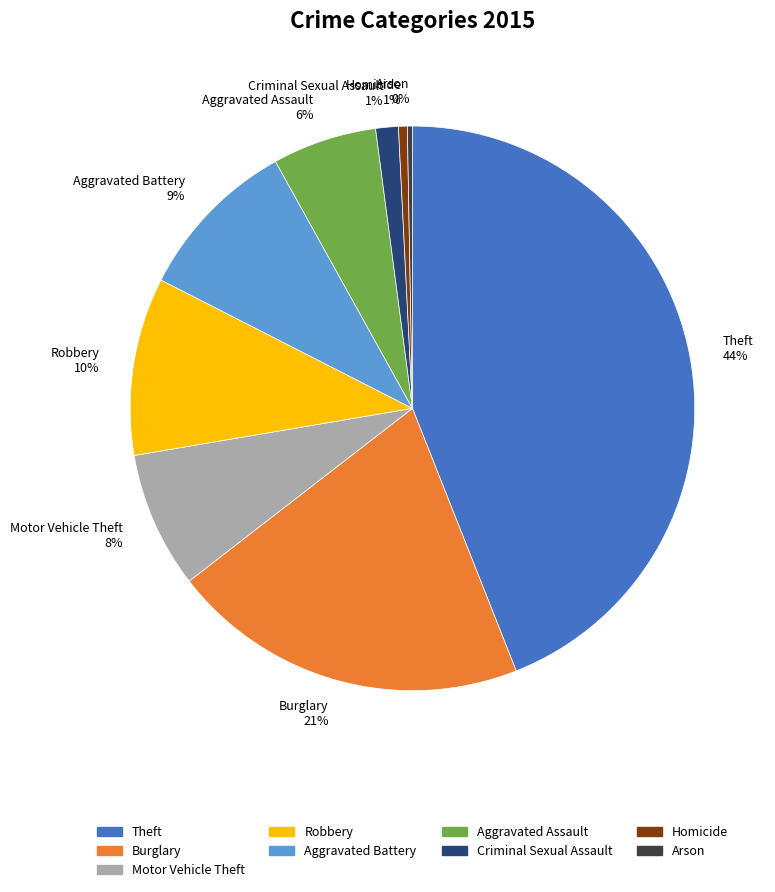

Do Motor Vehicle Theft 8% and Theft 44% together represent more than half of the pie?

Yes